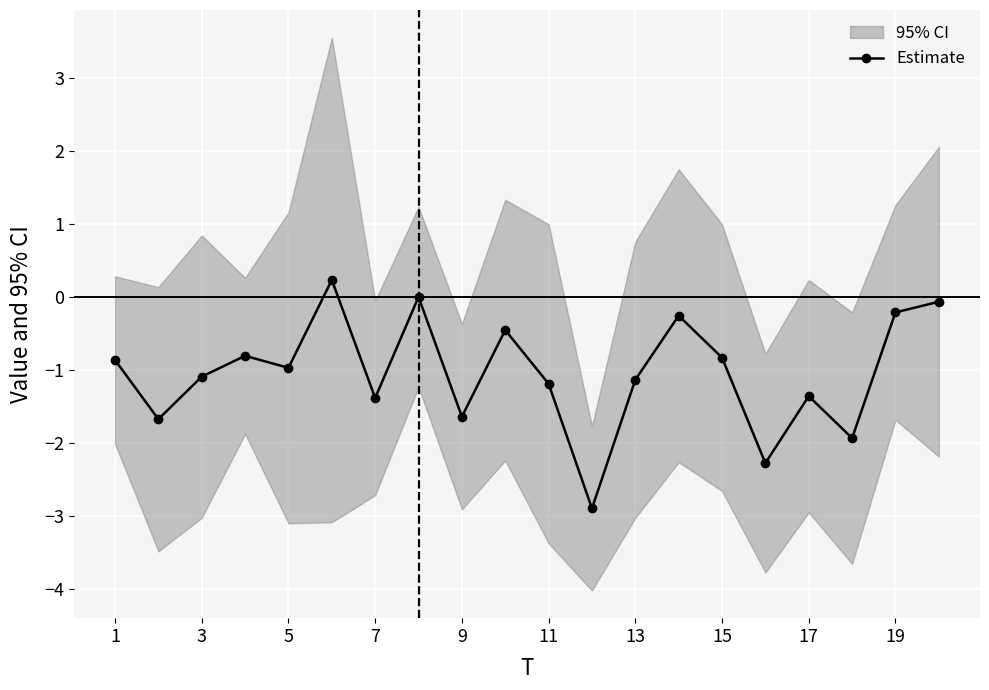

True or false: Estimate has a value of -1.4 at 17.

True